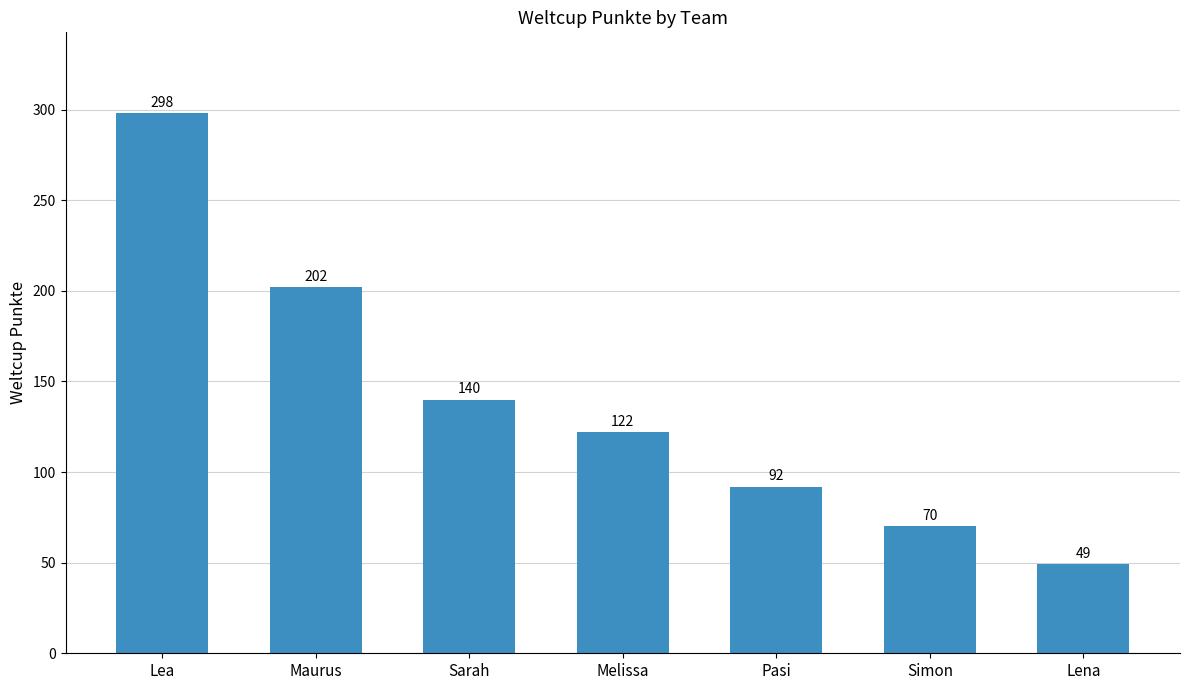

Rank the categories by value from highest to lowest.

Lea, Maurus, Sarah, Melissa, Pasi, Simon, Lena